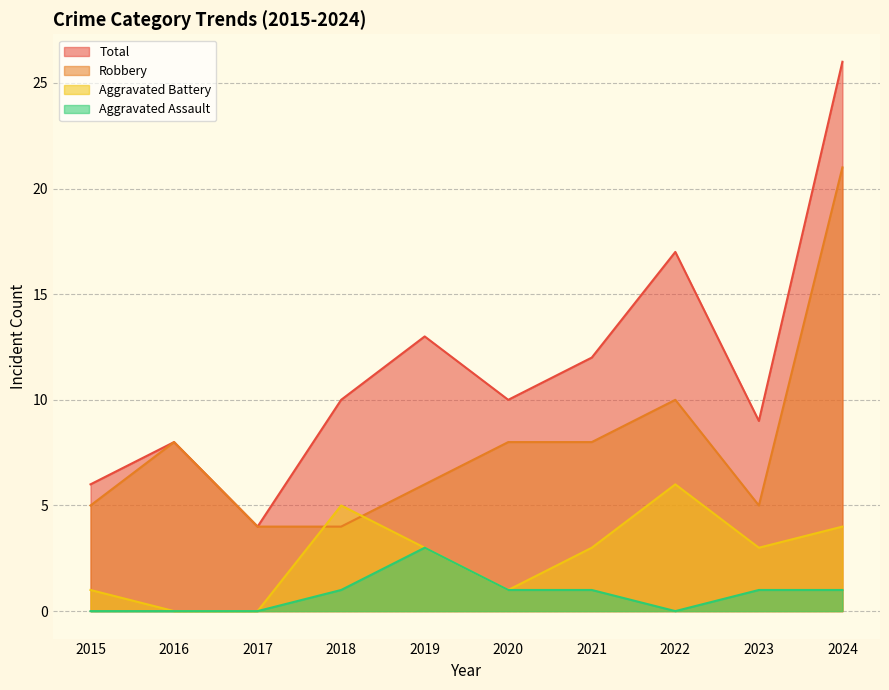

Which series changed the most between 2020 and 2024?

Total